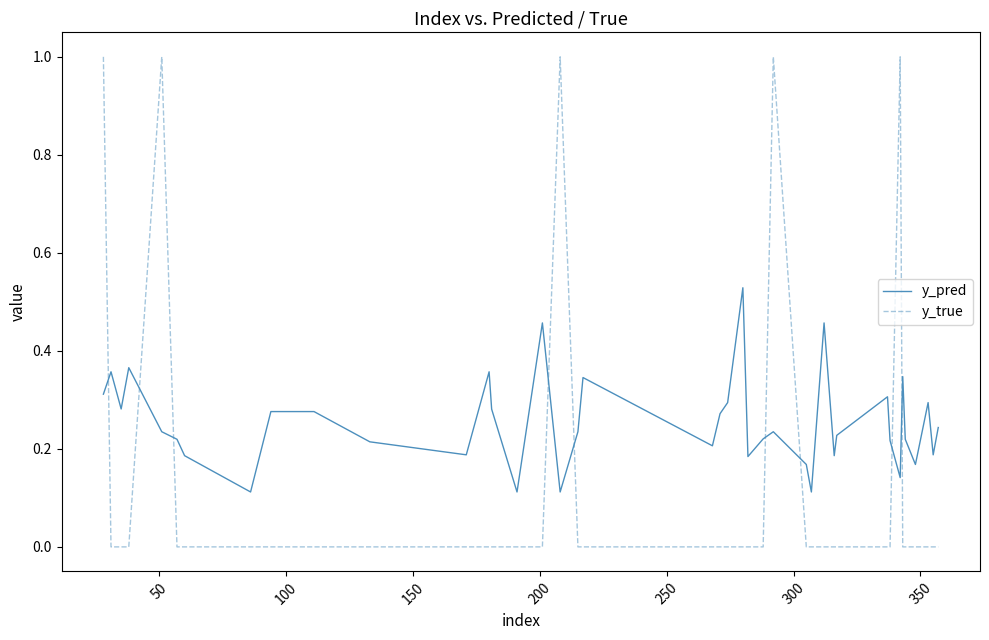

How many lines are shown in the chart?

2